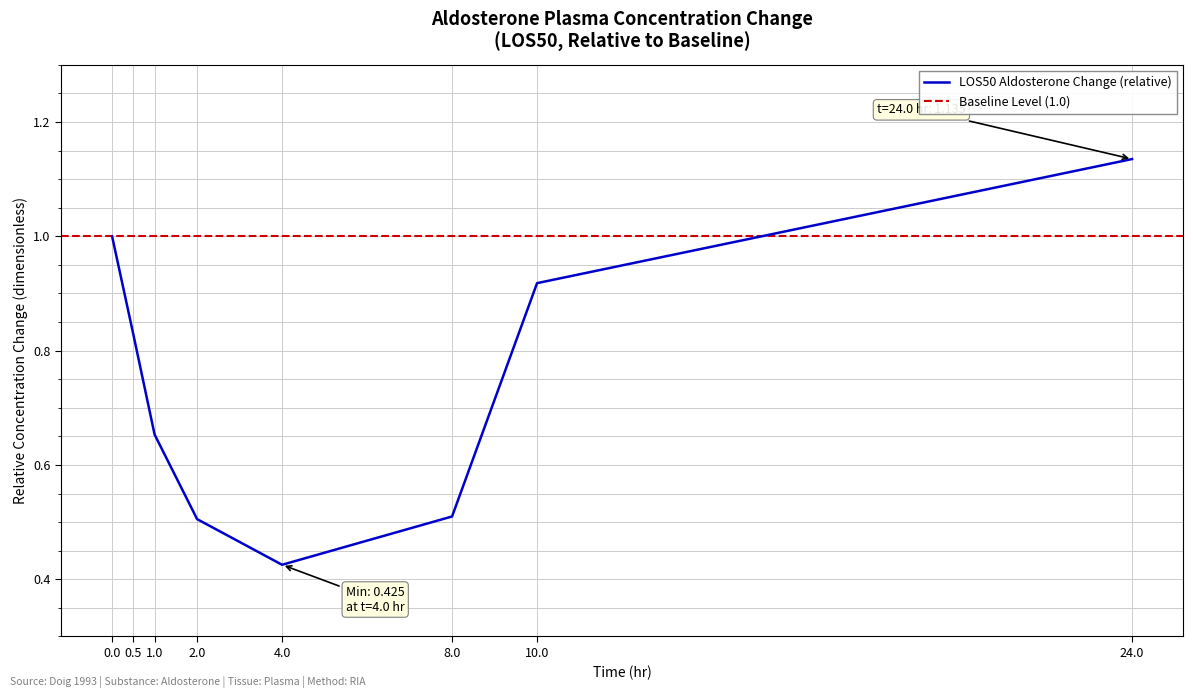

What is the greatest value displayed?

1.1